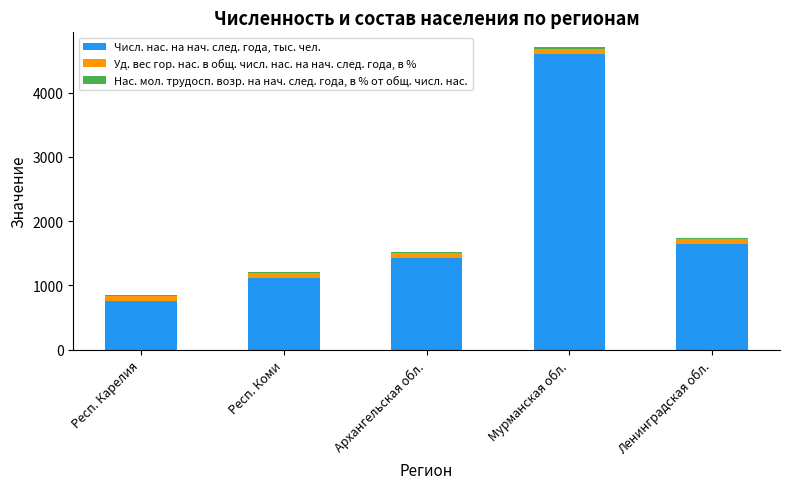

What is the lowest value of the Числ. нас. на нач. след. года, тыс. чел. series?

756.4